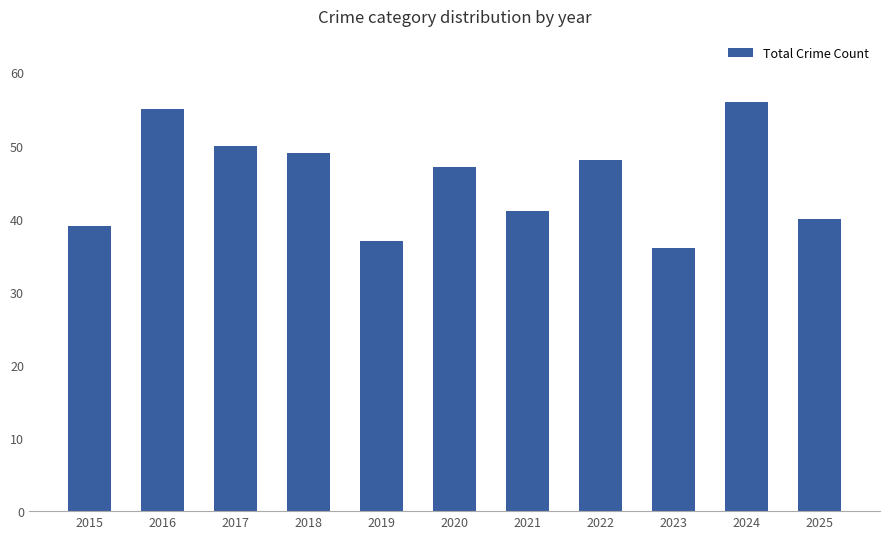

Reading left to right, extract all data points from this chart.

2015=39	2016=55	2017=50	2018=49	2019=37	2020=47	2021=41	2022=48	2023=36	2024=56	2025=40